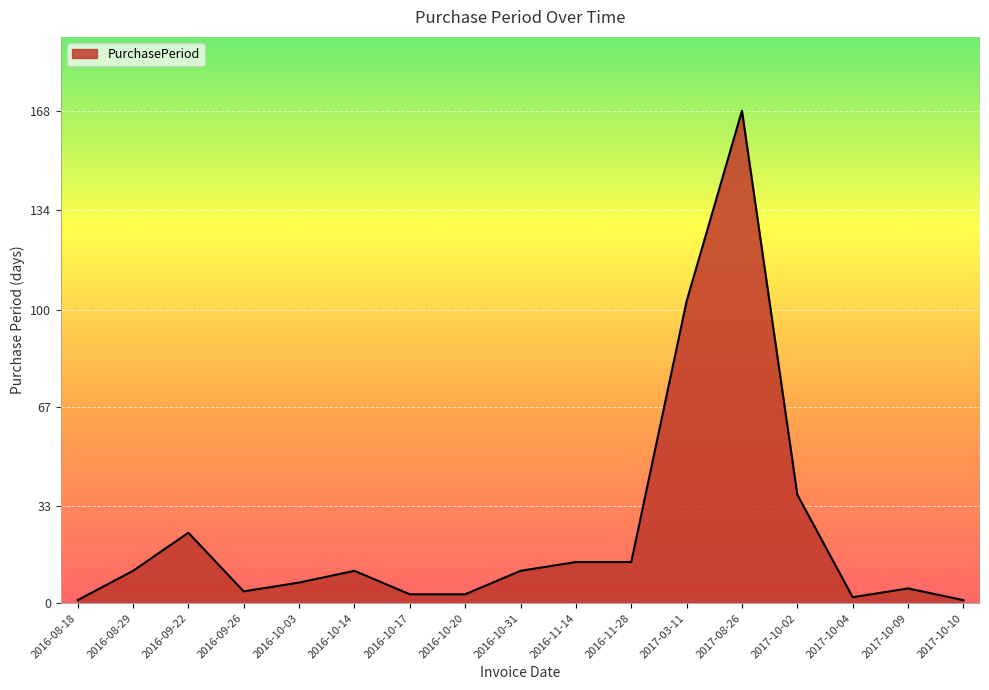

Reading left to right, extract all data points from this chart.

2016-08-18=1	2016-08-29=11	2016-09-22=24	2016-09-26=4	2016-10-03=7	2016-10-14=11	2016-10-17=3	2016-10-20=3	2016-10-31=11	2016-11-14=14	2016-11-28=14	2017-03-11=103	2017-08-26=168	2017-10-02=37	2017-10-04=2	2017-10-09=5	2017-10-10=1